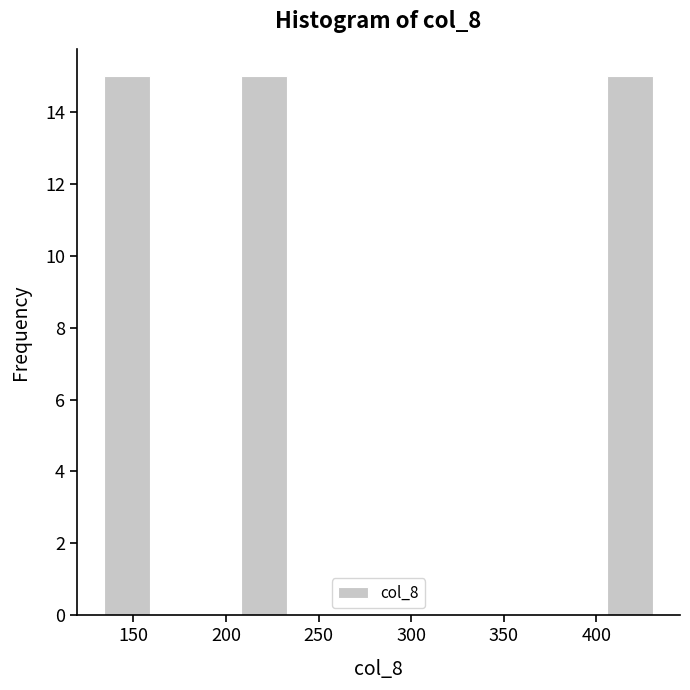

Reading left to right, list every bar in this chart as the range it spans on the x-axis followed by its height. Neither the bar edges nor the heights are printed on the chart, so give them approximately, as read against the axes.

135 to 160: 15
160 to 185: 0
185 to 210: 0
210 to 235: 15
235 to 260: 0
260 to 280: 0
280 to 305: 0
305 to 330: 0
330 to 355: 0
355 to 380: 0
380 to 405: 0
405 to 430: 15